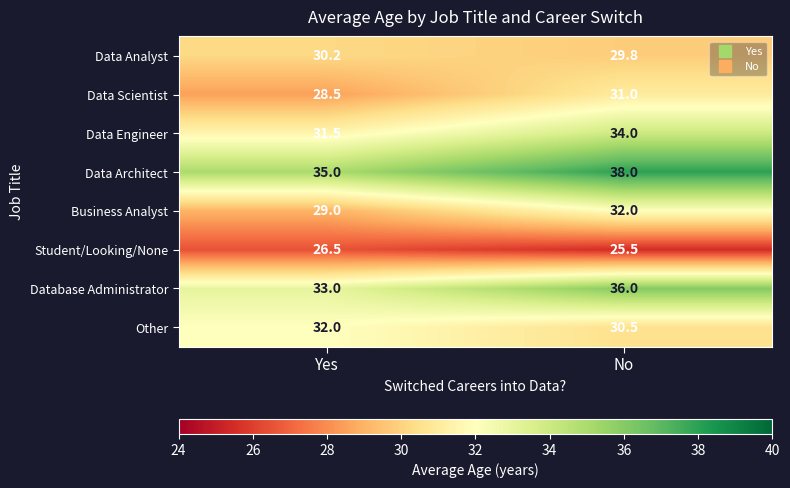

What is the total value across all series at No?

256.8